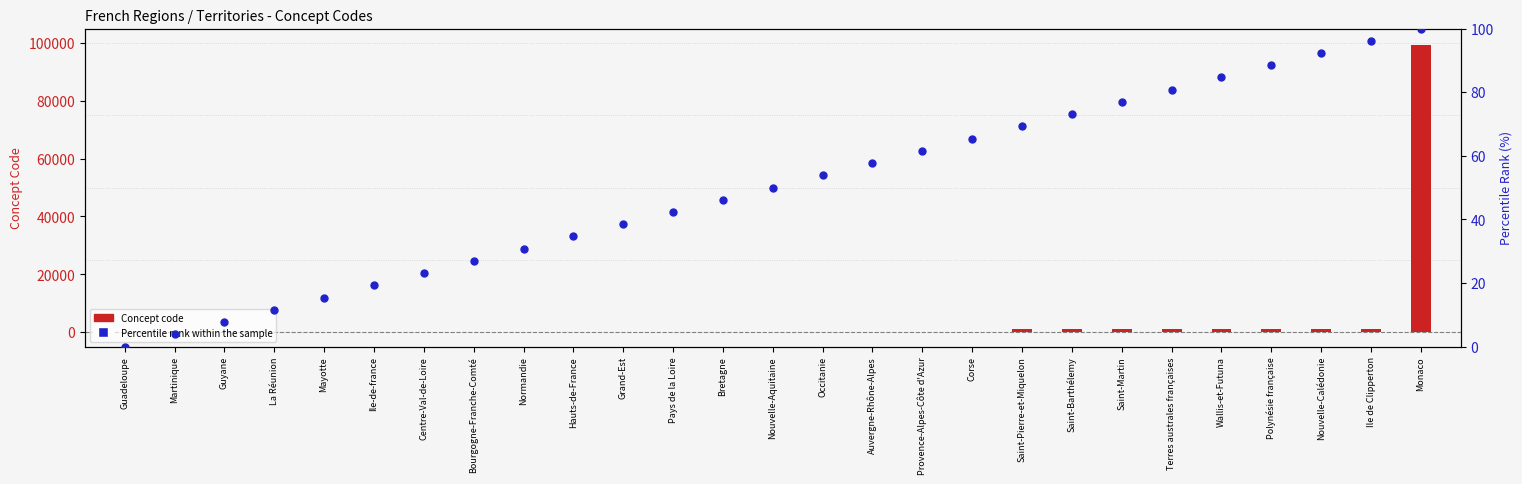

Which series contains the highest Y value?

Concept code